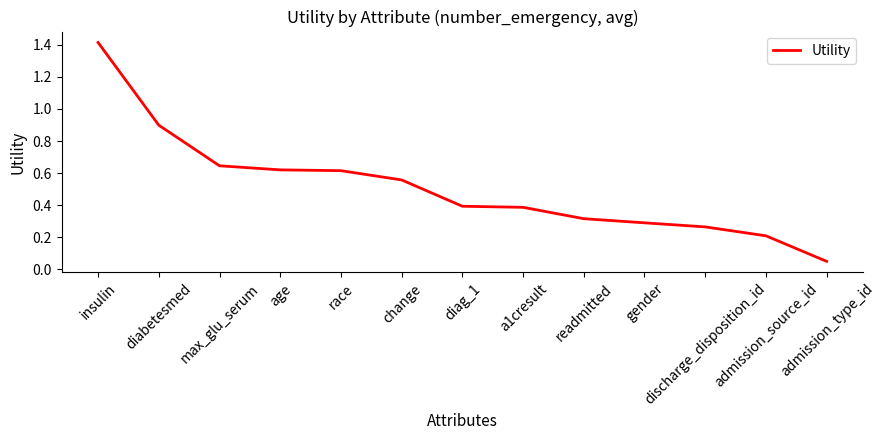

Where is the data nearest to the value 0?

admission_type_id